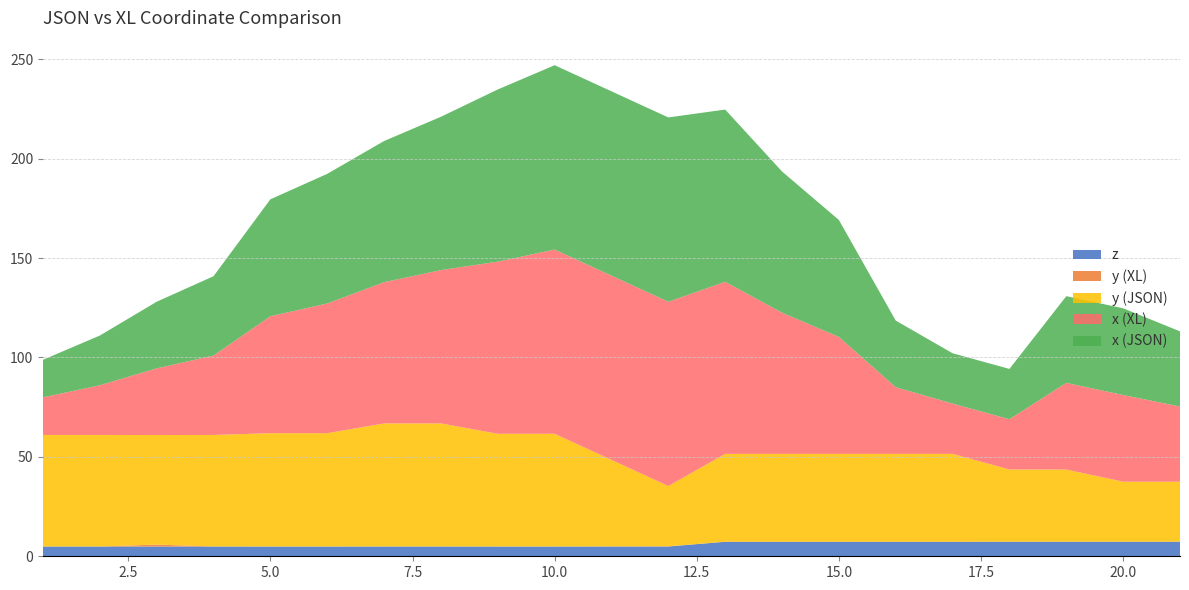

Reading left to right, list all the values displayed in this chart.

x (JSON): 1=18.9	2=25.0	3=33.5	4=39.9	5=58.8	6=65.2	7=71.0	8=77.1	9=86.6	10=92.7	12=92.7	13=86.6	14=71.0	15=58.8	16=33.5	17=25.3	18=25.3	19=43.6	20=43.6	21=37.8
y (JSON): 1=56.1	2=56.1	3=55.1	4=56.1	5=57.0	6=57.0	7=61.9	8=61.9	9=56.7	10=56.7	12=30.3	13=44.2	14=44.2	15=44.2	16=44.2	17=44.2	18=36.3	19=36.3	20=30.2	21=30.2
x (XL): 1=18.9	2=25.0	3=33.5	4=39.9	5=58.8	6=65.2	7=71.0	8=77.1	9=86.6	10=92.7	12=92.7	13=86.6	14=71.0	15=58.8	16=33.5	17=25.3	18=25.3	19=43.6	20=43.6	21=37.8
y (XL): 1=56.1	2=56.1	3=56.1	4=56.1	5=57.0	6=57.0	7=61.9	8=61.9	9=56.7	10=56.7	12=30.2	13=44.2	14=44.2	15=44.2	16=44.2	17=44.2	18=36.3	19=36.3	20=30.2	21=30.2
z: 1=4.9	2=4.9	3=4.9	4=4.9	5=4.9	6=4.9	7=4.9	8=4.9	9=4.9	10=4.9	12=4.9	13=7.3	14=7.3	15=7.3	16=7.3	17=7.3	18=7.3	19=7.3	20=7.3	21=7.3